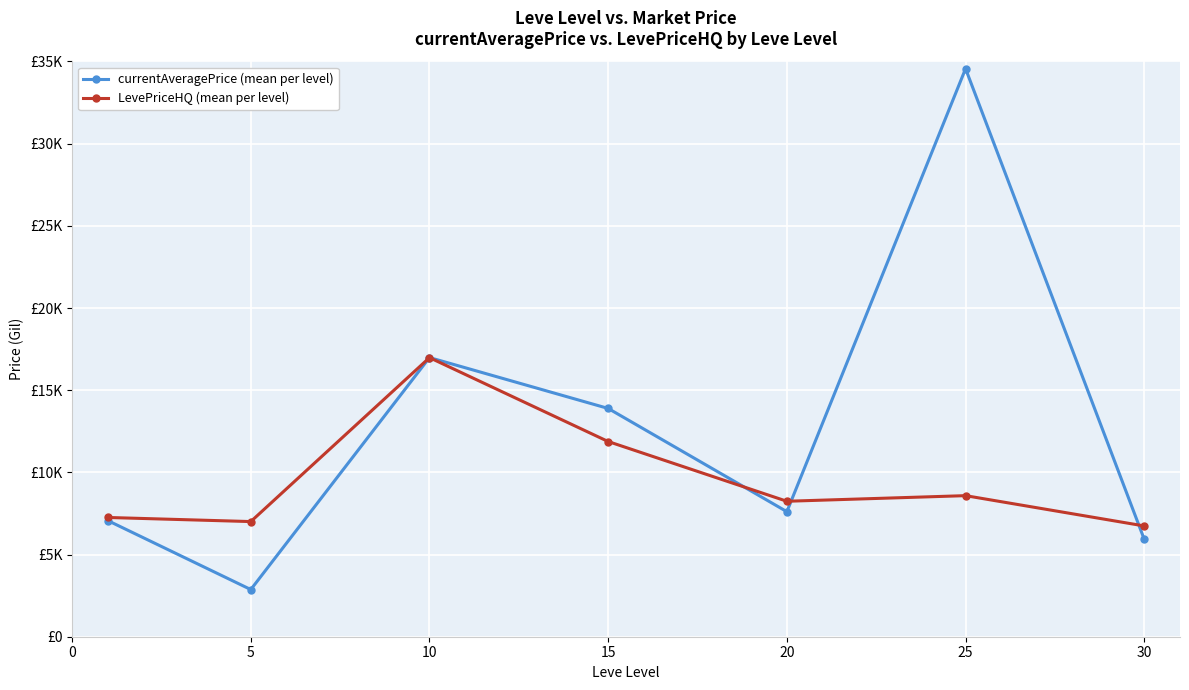

Rank the series by their average value, from lowest to highest.

LevePriceHQ (mean per level), currentAveragePrice (mean per level)